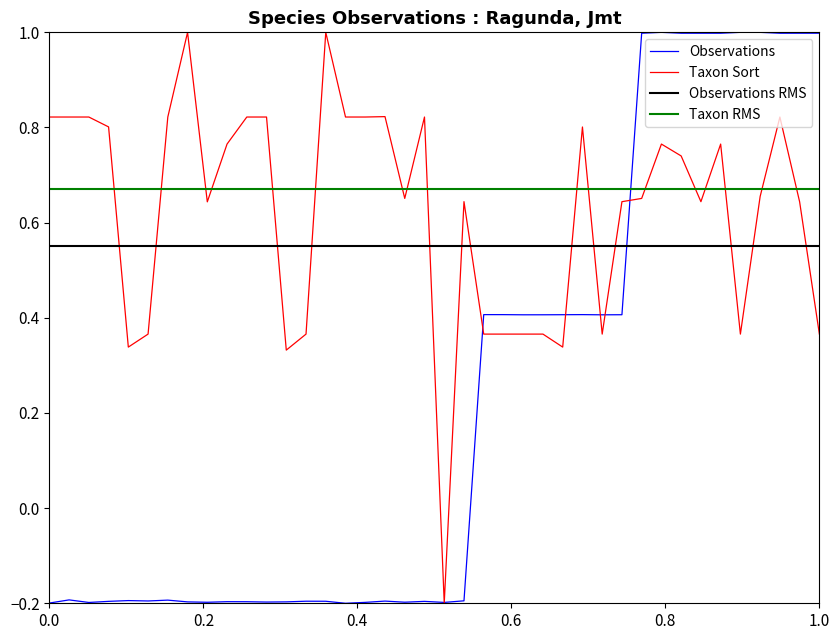

Reading right to left, list all the values displayed in this chart.

Observations: 1.0	1.0	1.0	1.0	1.0	1.0	1.0	1.0	1.0	1.0	0.4	0.4	0.4	0.4	0.4	0.4	0.4	0.4	-0.2	-0.2	-0.2	-0.2	-0.2	-0.2	-0.2	-0.2	-0.2	-0.2	-0.2	-0.2	-0.2	-0.2	-0.2	-0.2	-0.2	-0.2	-0.2	-0.2	-0.2	-0.2
Taxon: 0.4	0.6	0.8	0.7	0.4	0.8	0.6	0.7	0.8	0.7	0.6	0.4	0.8	0.3	0.4	0.4	0.4	0.4	0.6	-0.2	0.8	0.7	0.8	0.8	0.8	1.0	0.4	0.3	0.8	0.8	0.8	0.6	1.0	0.8	0.4	0.3	0.8	0.8	0.8	0.8